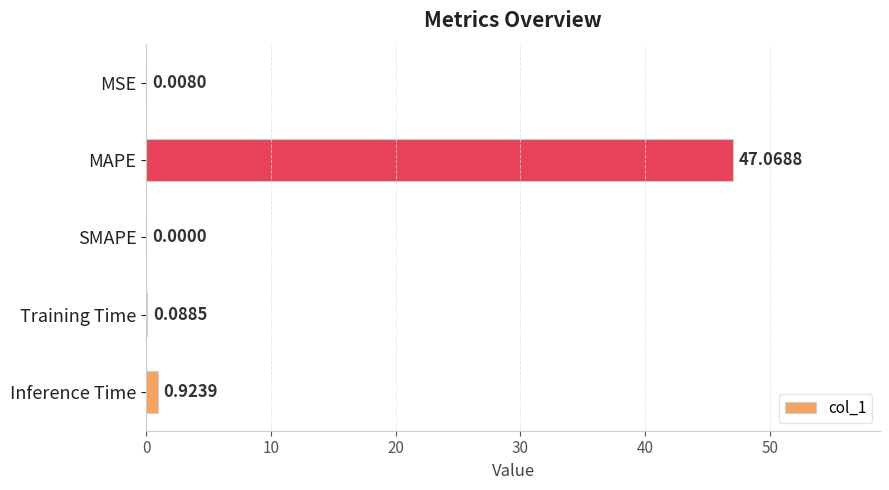

Are the bars grouped side by side (vs. stacked)?

No